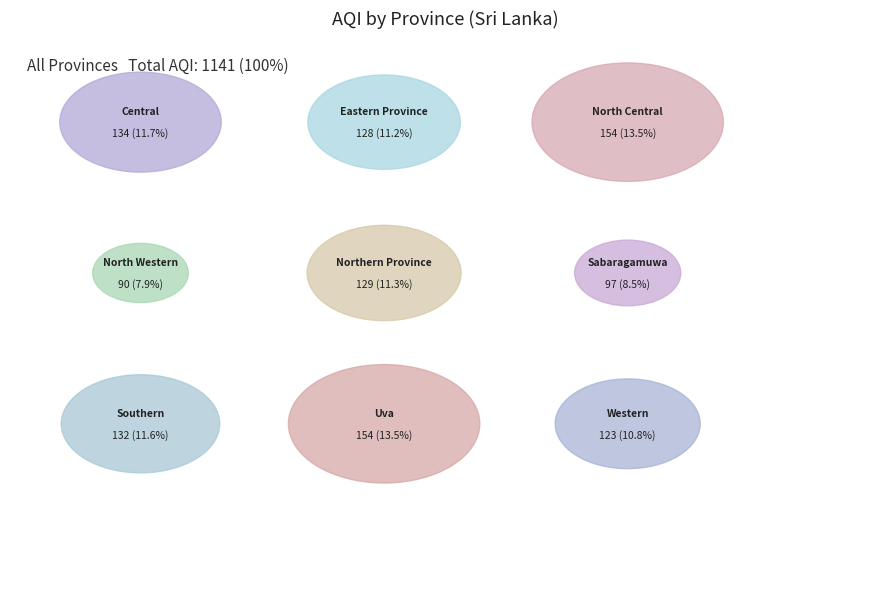

Combined, what portion of the pie is Uva and North Central?

27.0%